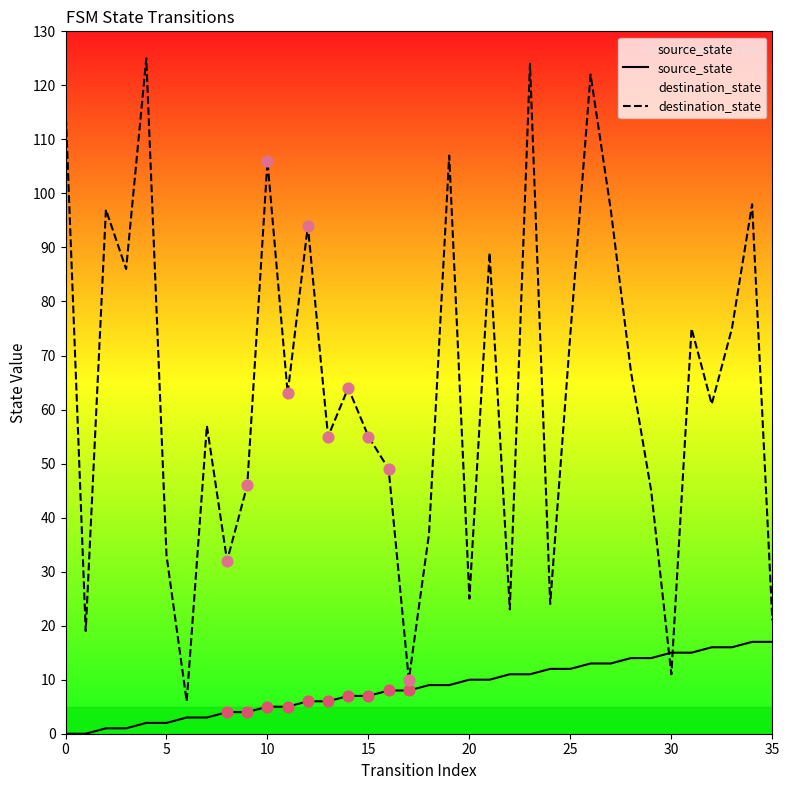

Is the value of destination_state at 34 greater than the value of source_state at 28?

Yes